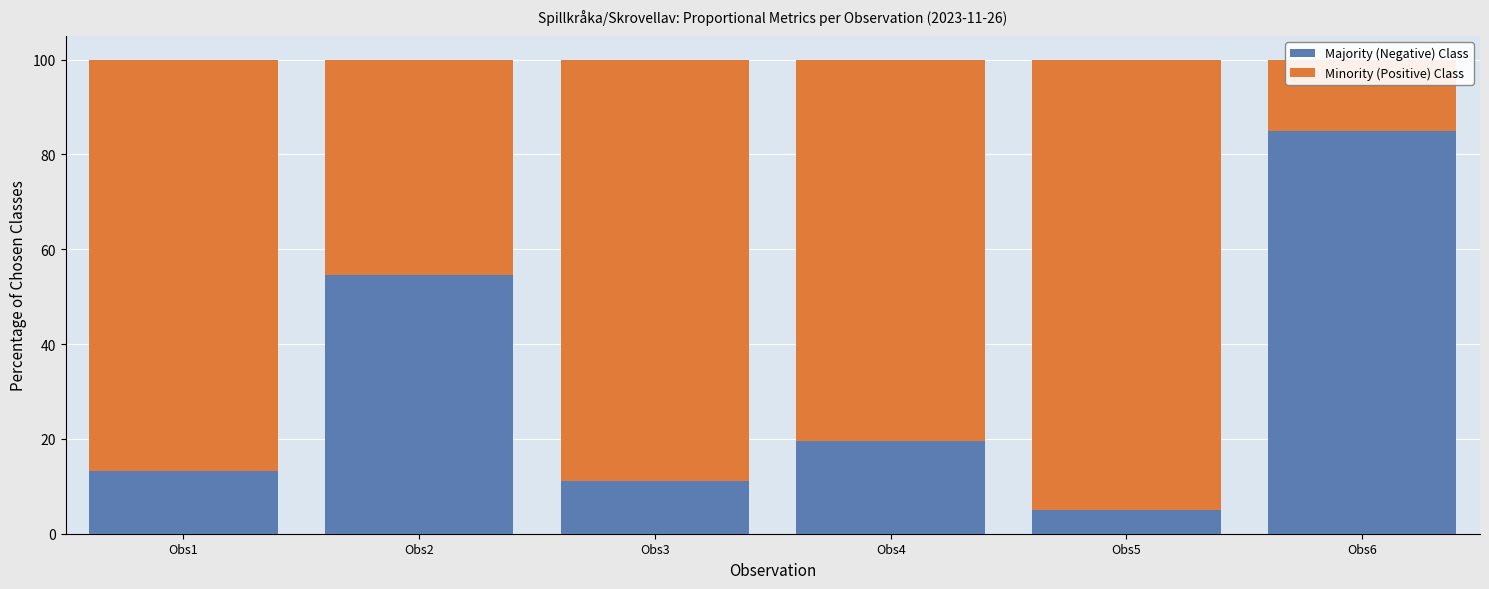

What is the sum of the Majority (Negative) Class values at Obs4 and Obs3?

30.6